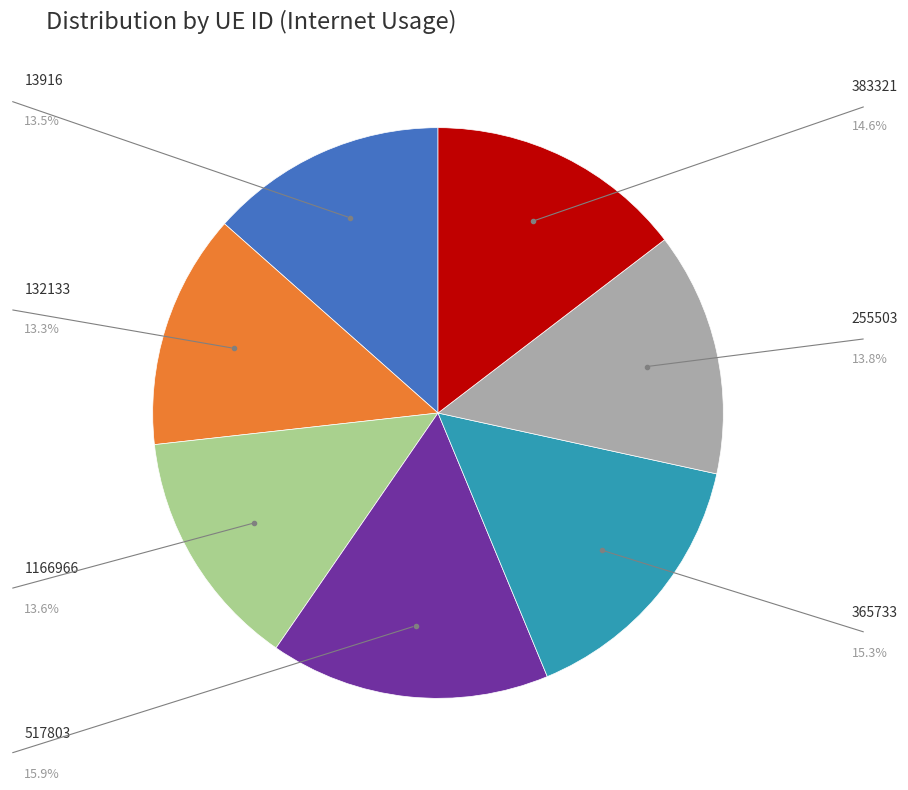

How many segments does this pie chart have?

7